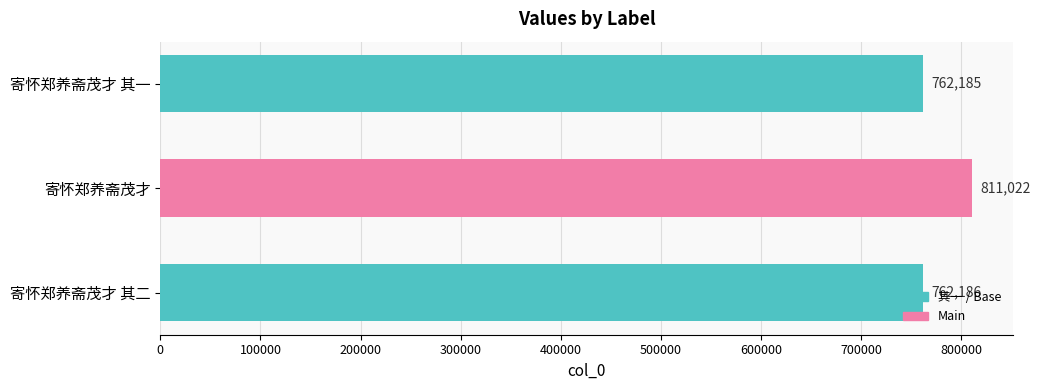

What is the label of the 2nd bar from the top?

寄怀郑养斋茂才